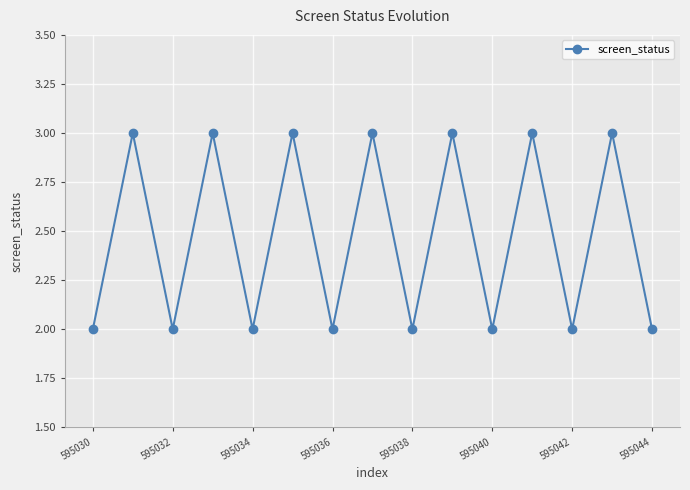

What is the difference between the maximum and minimum values?

1